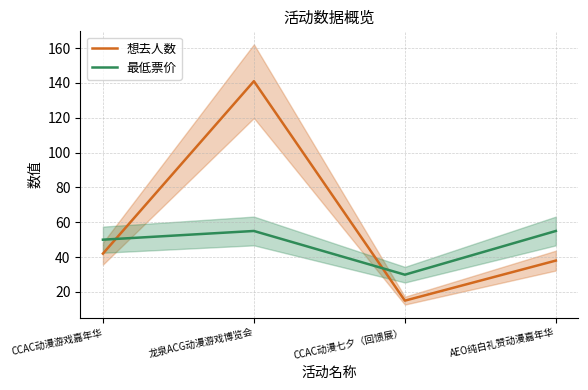

How many lines are shown in the chart?

2